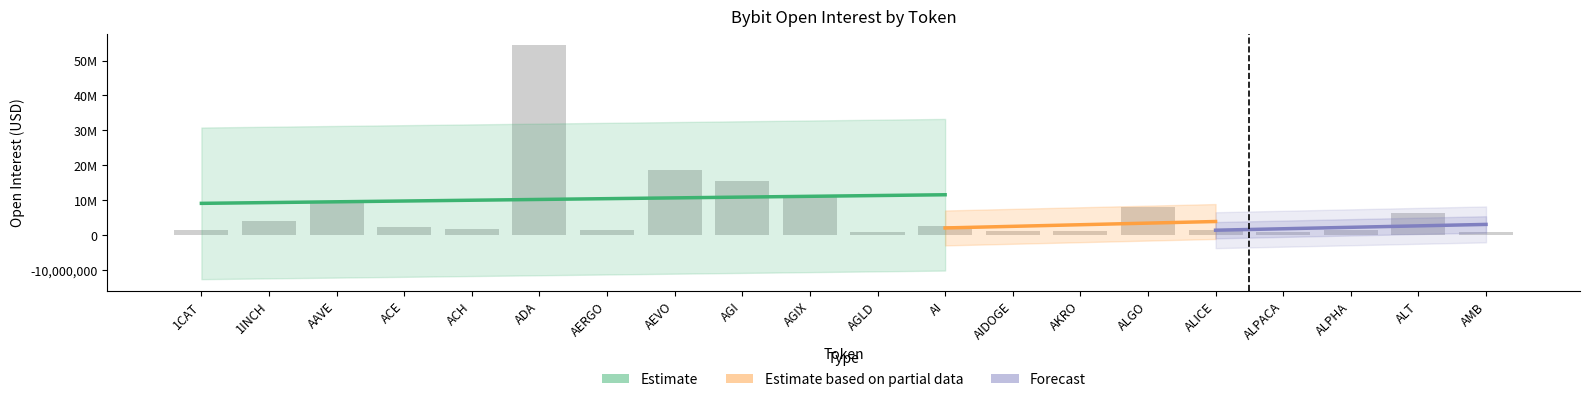

Reading right to left, list all the values displayed in this chart.

AMB=988555	ALT=6248912	ALPHA=1612990	ALPACA=858870	ALICE=1609075	ALGO=8068525	AKRO=1340195	AIDOGE=1301477	AI=2687630	AGLD=885154	AGIX=11608480	AGI=15637884	AEVO=18565045	AERGO=1449077	ADA=54370314	ACH=1730995	ACE=2296146	AAVE=9342835	1INCH=4203864	1CAT=1438518